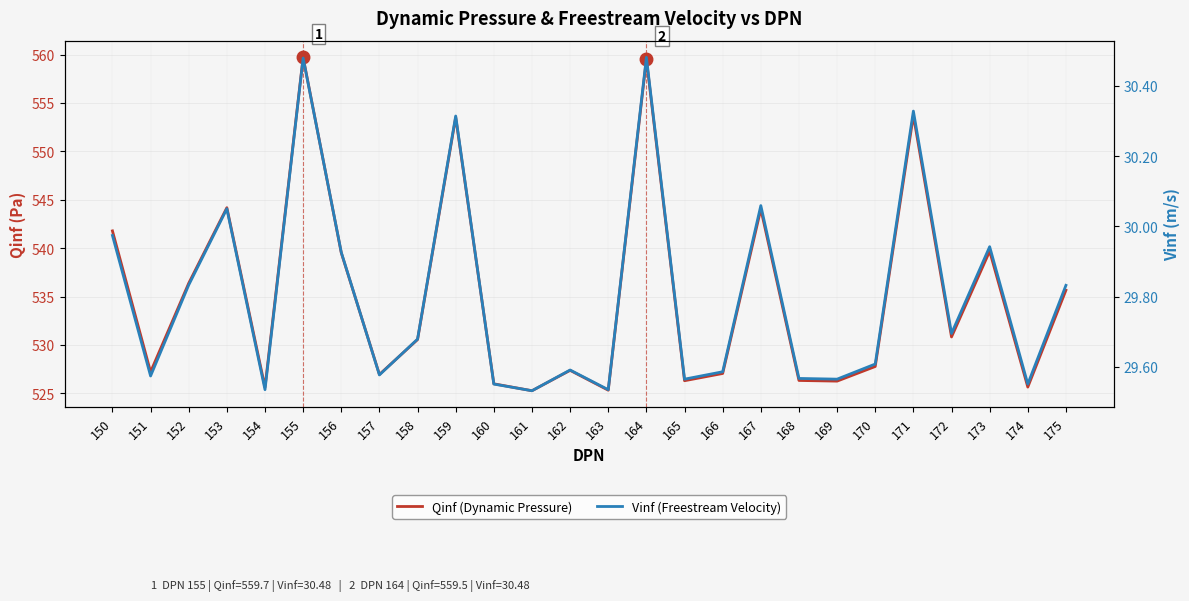

Which has a higher value, 160 or 159?

159